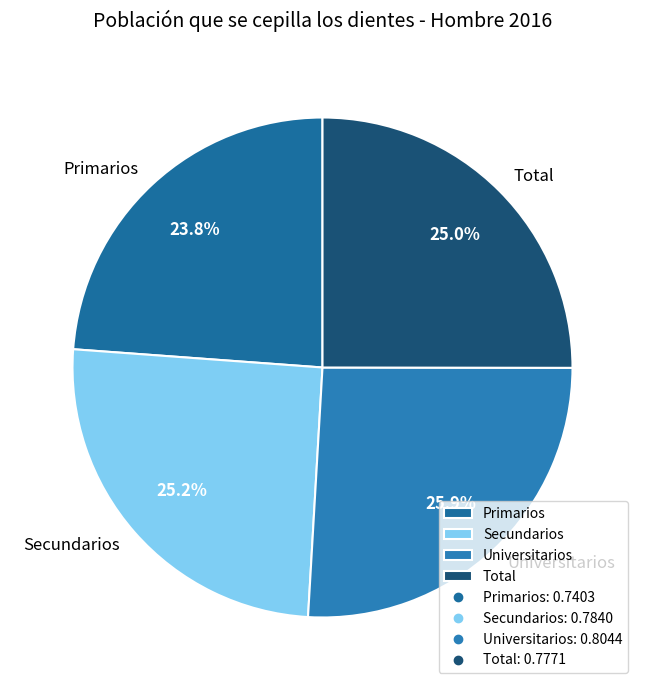

Which slice is the smallest?

Primarios